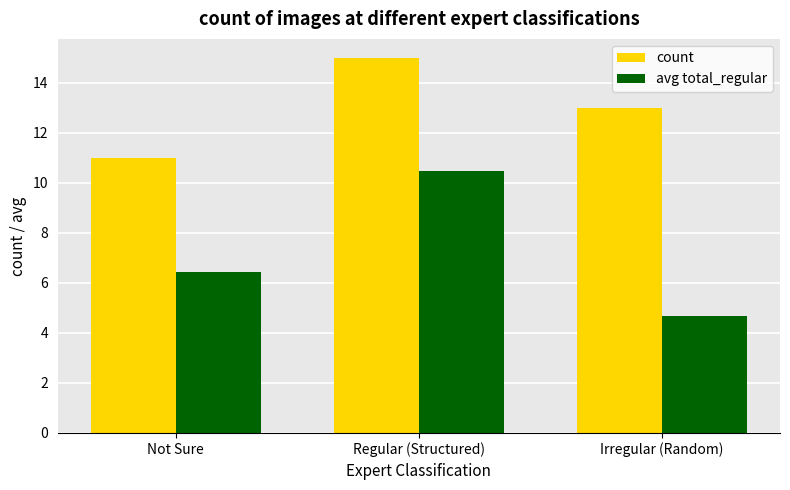

Rank the categories by count value from highest to lowest.

Regular (Structured), Irregular (Random), Not Sure